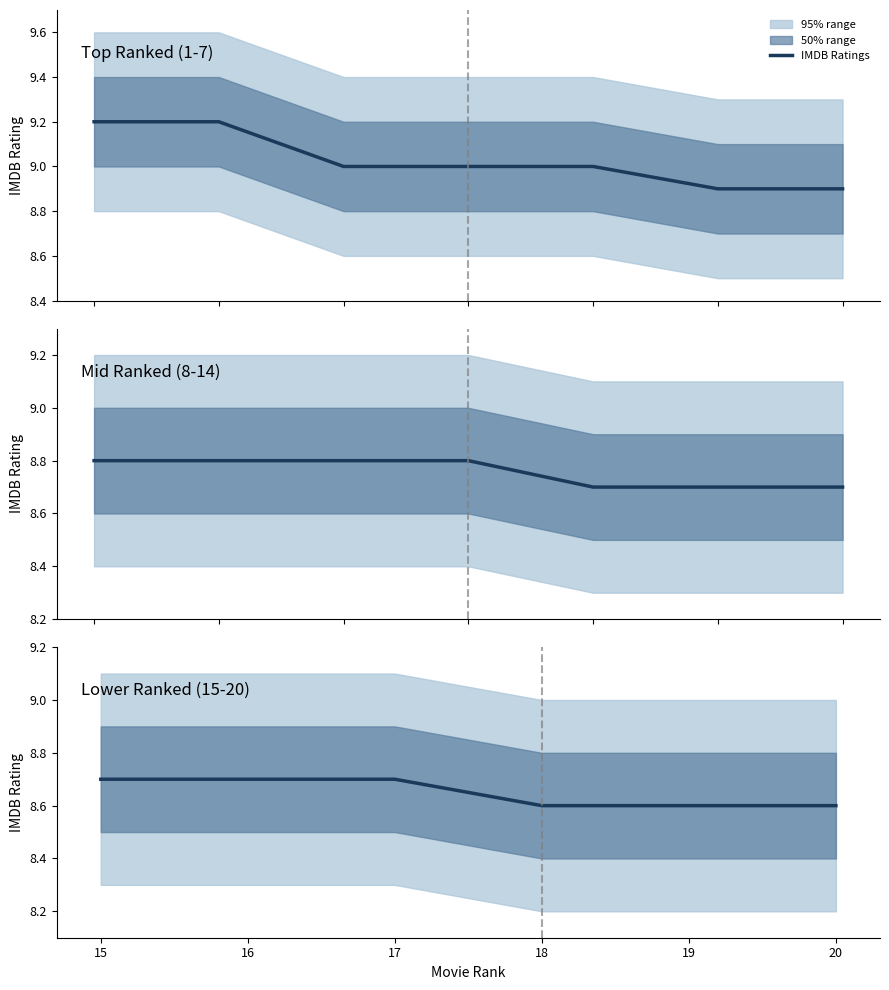

The chart shows a value of 12.3 at 17. True or false?

False